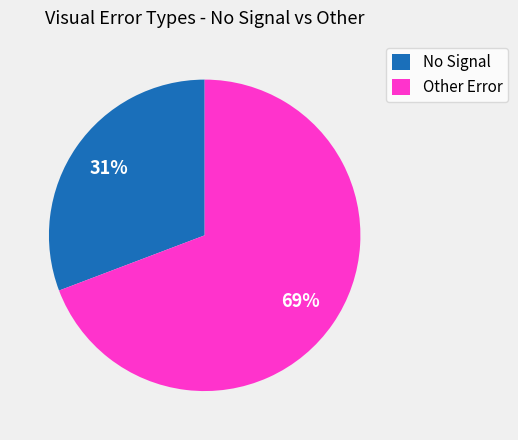

To the nearest percent, what is the difference between the largest and smallest slice percentages?

38%